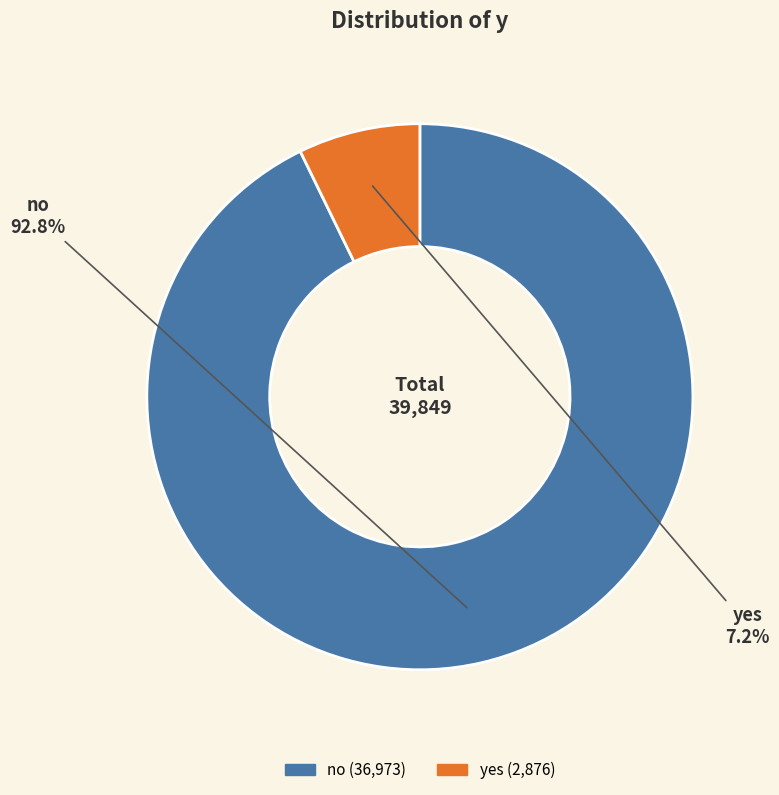

Rank the categories by value from lowest to highest.

yes, no